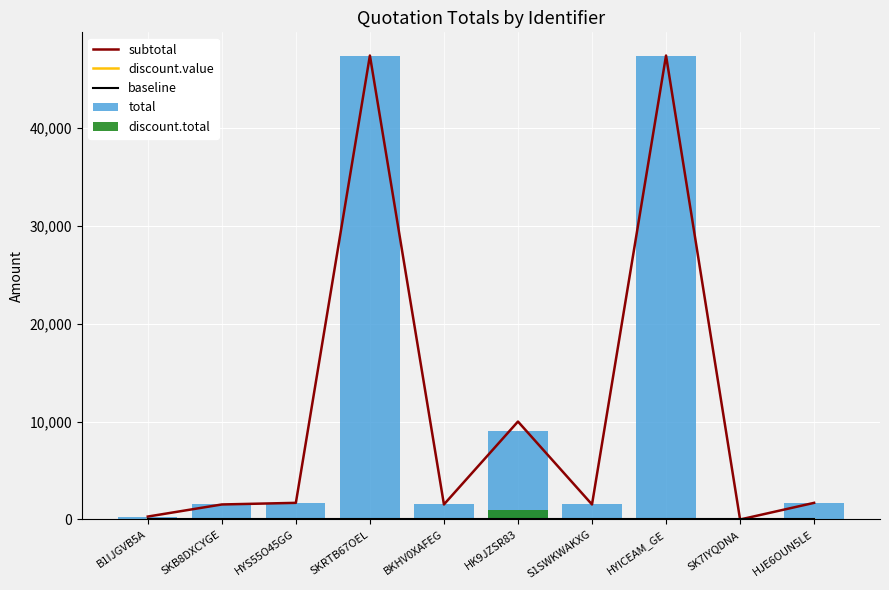

Reading left to right, transcribe all the data shown in this chart.

subtotal: 300.0	1535.0	1700.0	47370.0	1535.0	10000.0	1535.0	47370.0	0.0	1700.0
discount.value: 0.0	0.0	0.0	0.0	0.0	10.0	0.0	0.0	0.0	0.0
baseline: 0.0	0.0	0.0	0.0	0.0	0.0	0.0	0.0	0.0	0.0
total: 300.0	1535.0	1700.0	47370.0	1535.0	9000.0	1535.0	47370.0	0.0	1700.0
discount.total: 0.0	0.0	0.0	0.0	0.0	1000.0	0.0	0.0	0.0	0.0